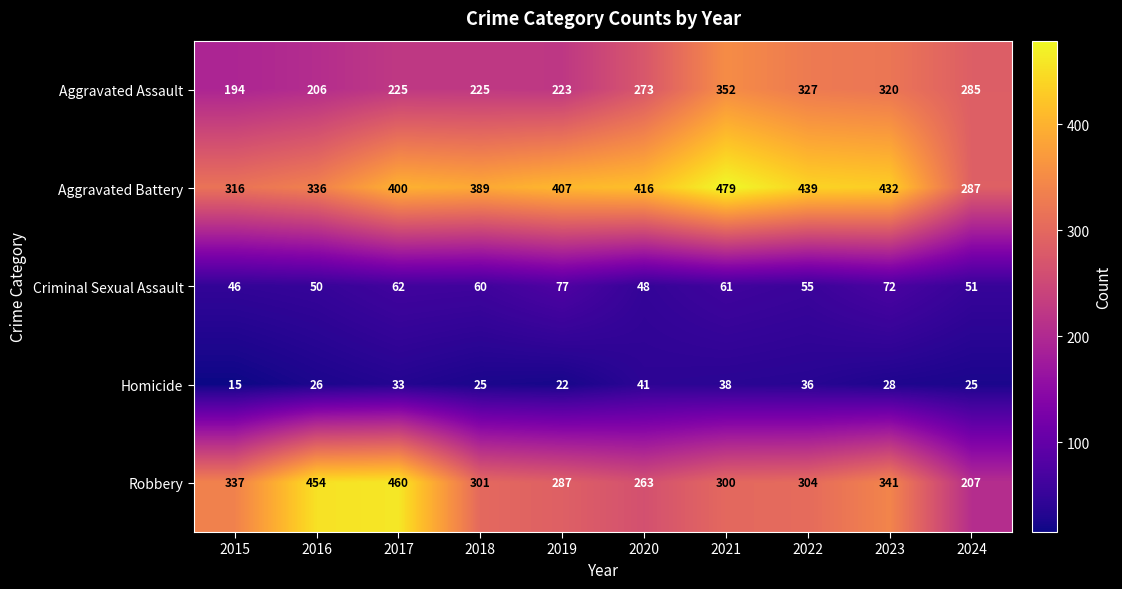

What is the sum of all Aggravated Assault values?

2630